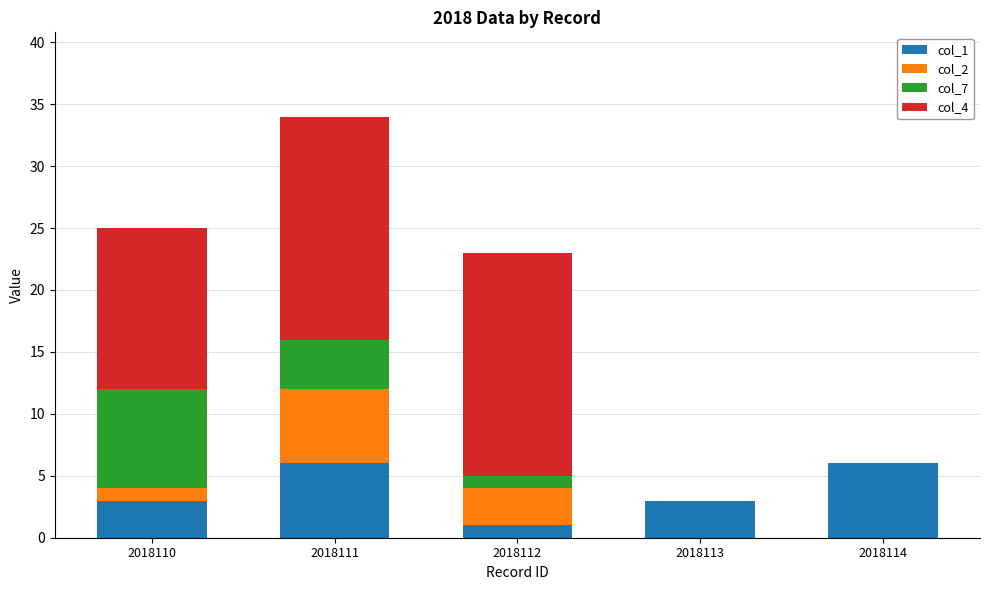

The col_1 series shows 3 at 2018110. True or false?

True